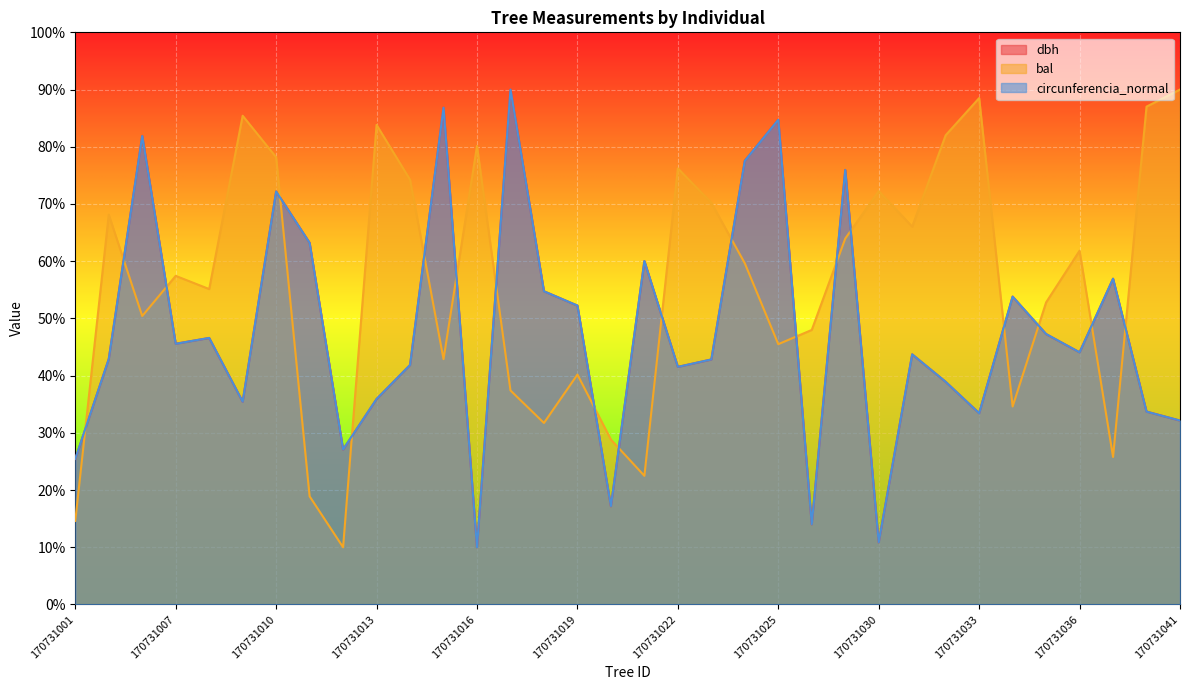

Reading left to right, what are all the values shown in this chart?

dbh: 25.4	42.9	81.9	45.6	46.6	35.4	72.2	63.2	27.1	35.9	41.8	86.8	10.0	90.0	54.7	52.2	17.2	60.0	41.5	42.8	77.6	84.7	14.0	76.0	10.9	43.7	38.9	33.4	53.8	47.3	44.1	56.9	33.7	32.1
bal: 14.6	68.1	50.4	57.4	55.1	85.4	78.2	18.9	10.0	83.8	74.2	42.9	80.1	37.4	31.7	40.2	28.8	22.5	76.2	70.2	59.6	45.5	48.0	64.0	72.3	66.0	82.0	88.5	34.6	52.8	61.8	25.8	87.0	90.0
circunferencia_normal: 25.5	42.9	81.9	45.6	46.6	35.4	72.2	63.2	27.1	35.9	41.9	86.8	10.0	90.0	54.7	52.2	17.2	60.0	41.5	42.8	77.5	84.7	14.0	75.9	10.9	43.7	38.9	33.4	53.8	47.3	44.1	56.9	33.7	32.1